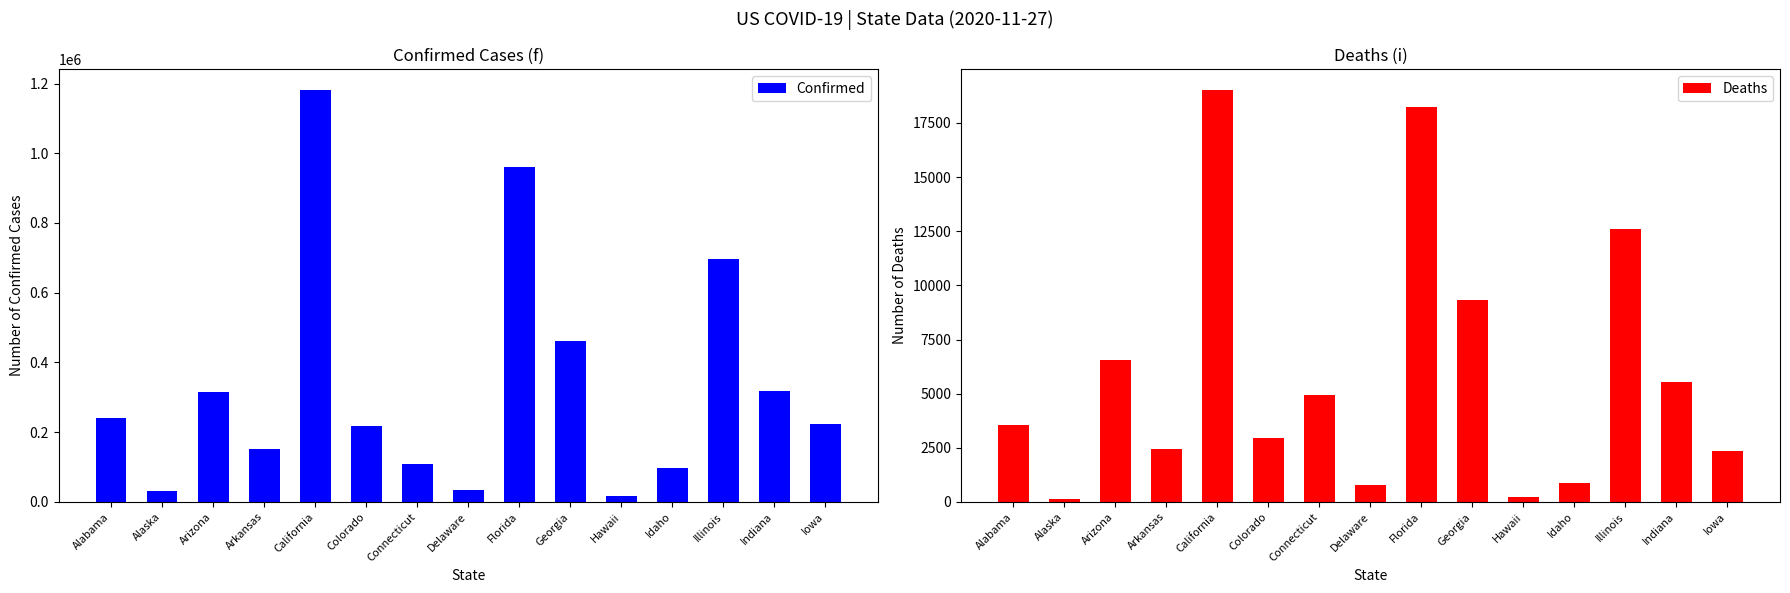

Which has a higher value, Arizona or Colorado?

Arizona